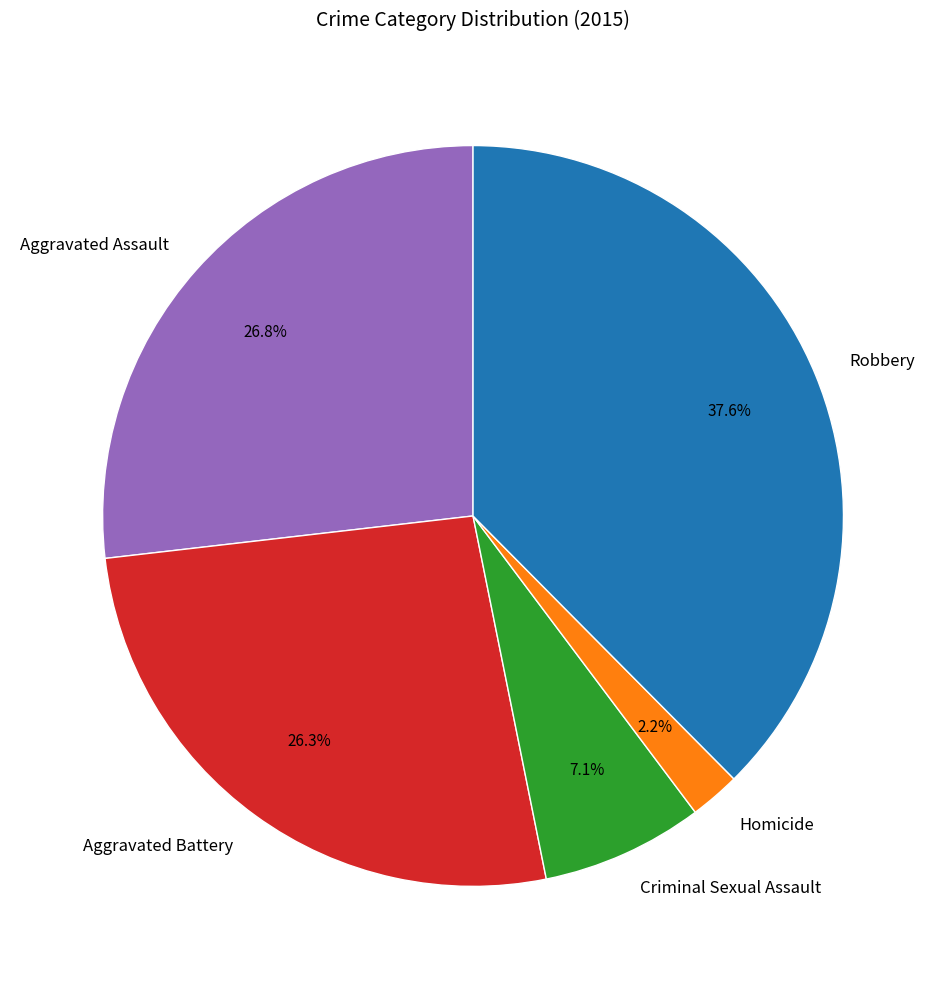

Between Aggravated Battery and Criminal Sexual Assault, which is larger?

Aggravated Battery